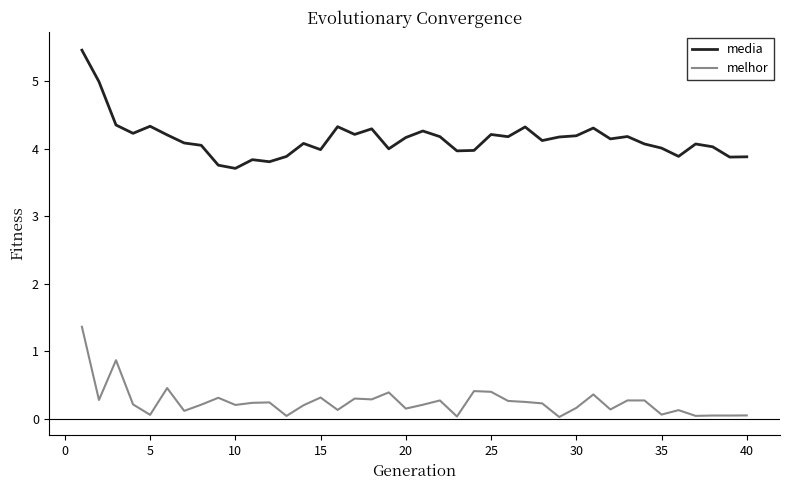

True or false: melhor and media intersect in this chart.

False